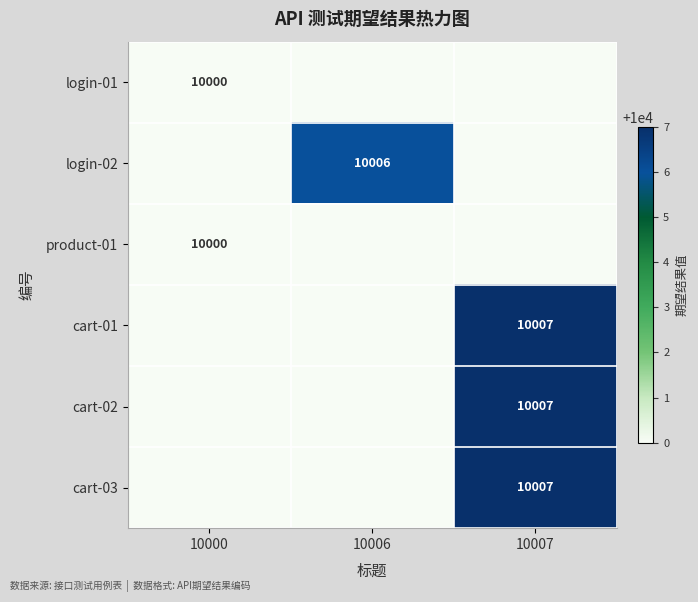

Is the value of login-01 at 10000 greater than the value of cart-02 at 10007?

No